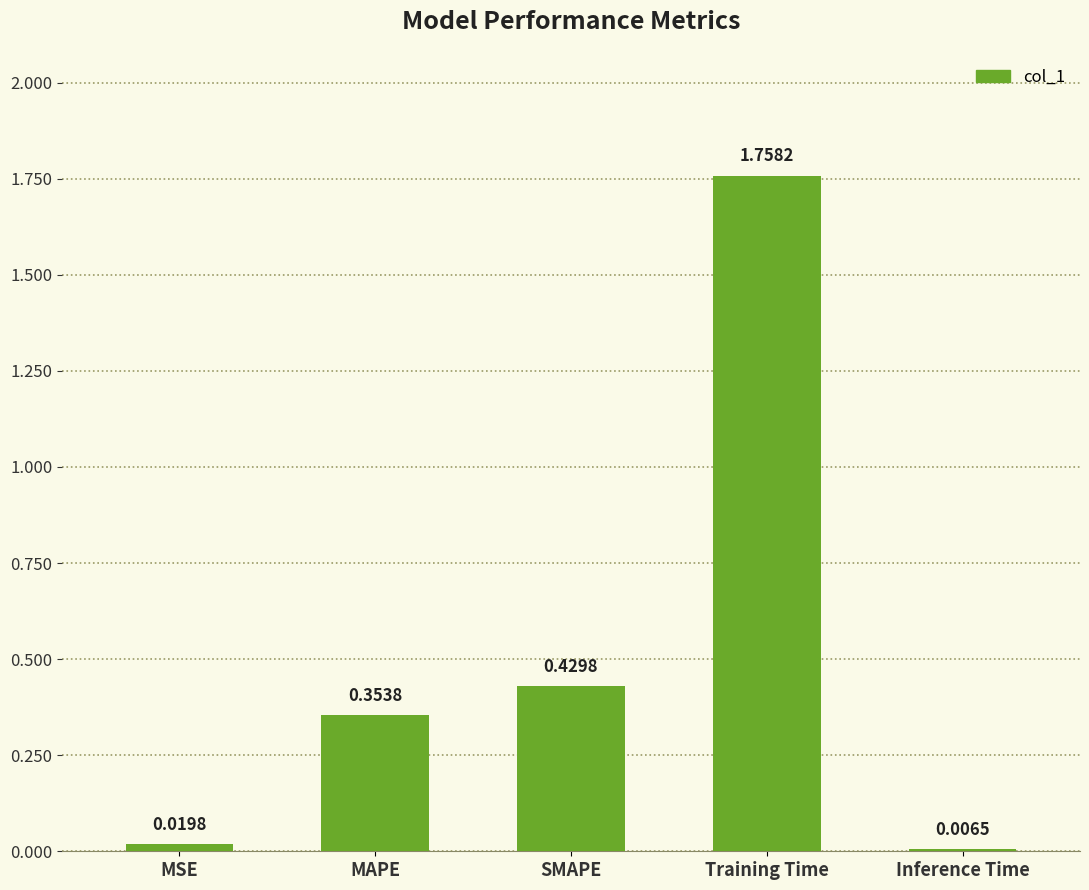

At which category does the chart reach its peak across all series?

Training Time